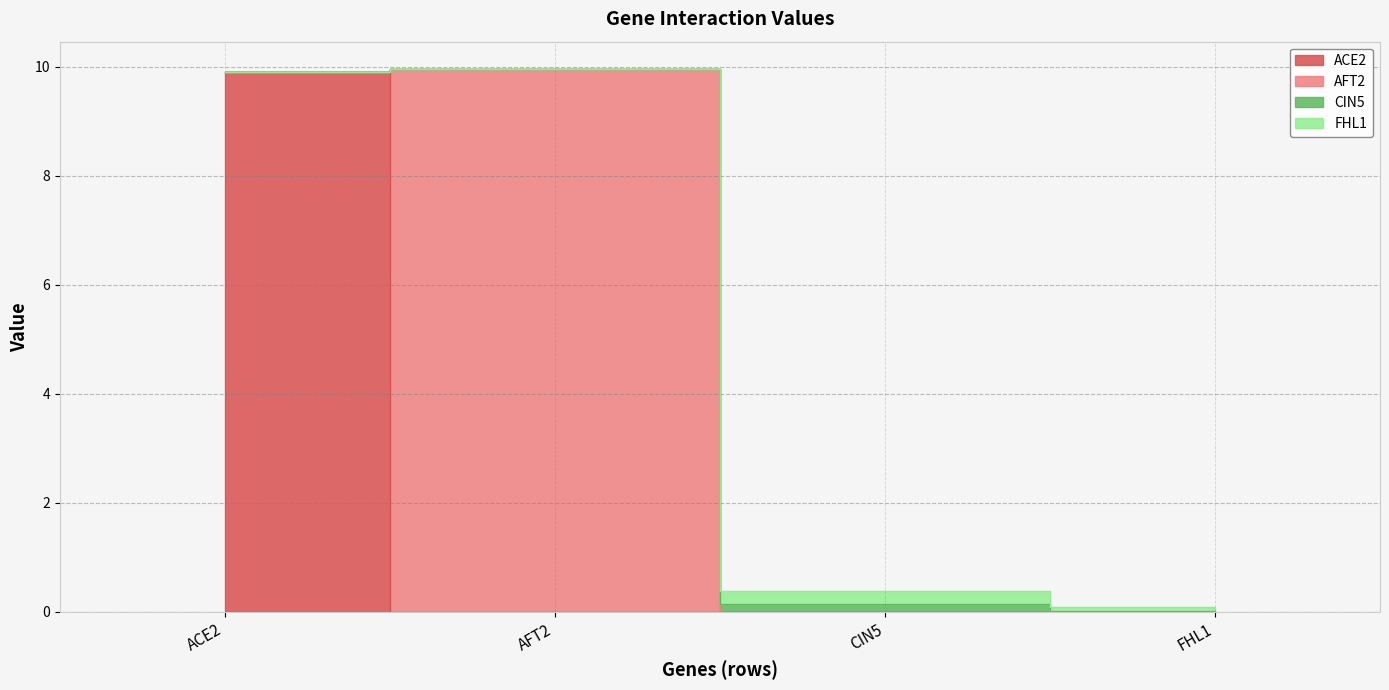

Which series has the largest range (max minus min)?

AFT2